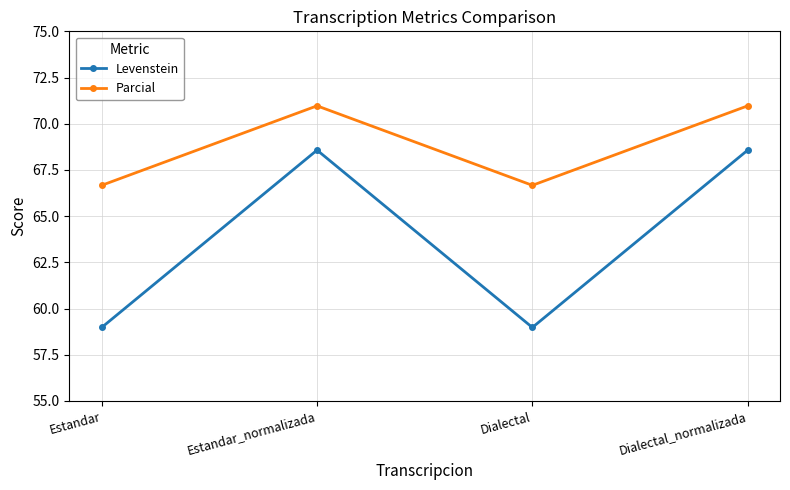

Which series has the largest range (max minus min)?

Levenstein